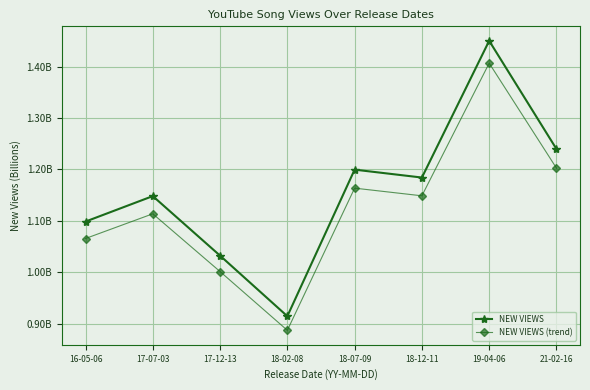

True or false: NEW VIEWS (trend) and NEW VIEWS intersect in this chart.

False